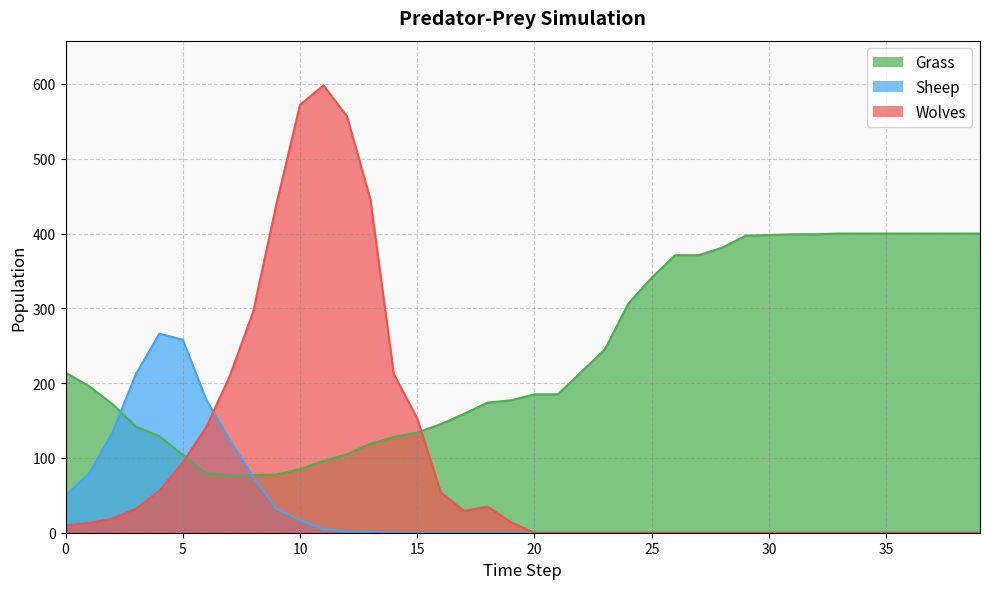

List the labels in order of Sheep value, smallest first.

14, 15, 16, 17, 18, 19, 20, 21, 22, 23, 24, 25, 26, 27, 28, 29, 30, 31, 32, 33, 34, 35, 36, 37, 38, 39, 12, 13, 11, 10, 9, 0, 8, 1, 7, 2, 6, 3, 5, 4